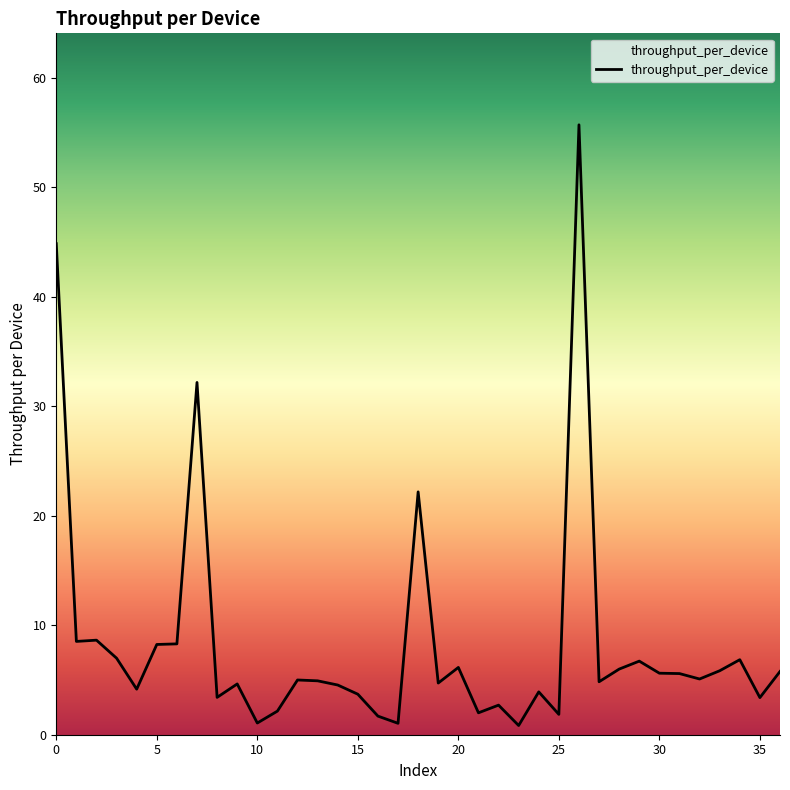

What is the difference between the maximum and minimum values?

54.8